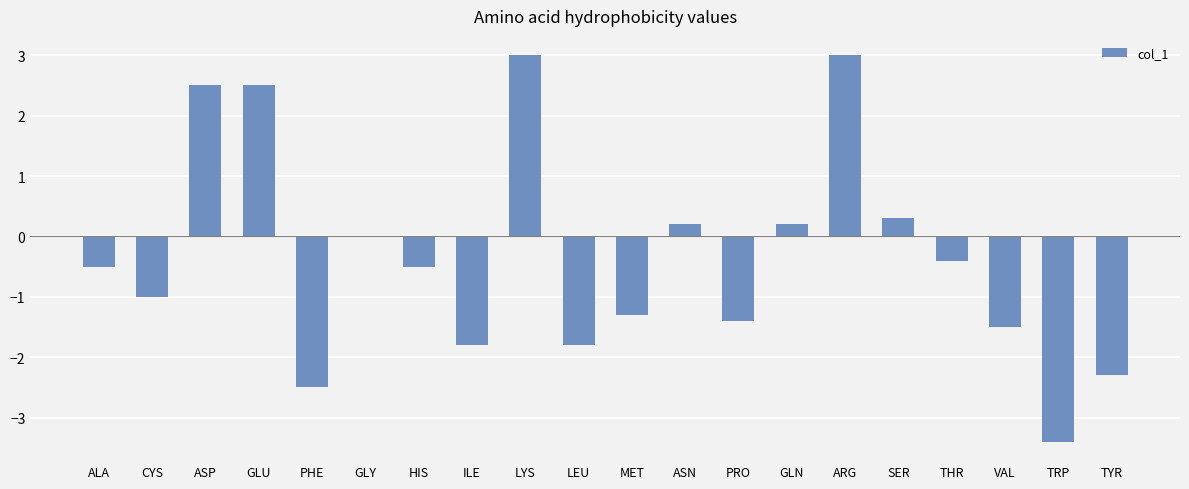

What is the greatest value displayed?

3.0